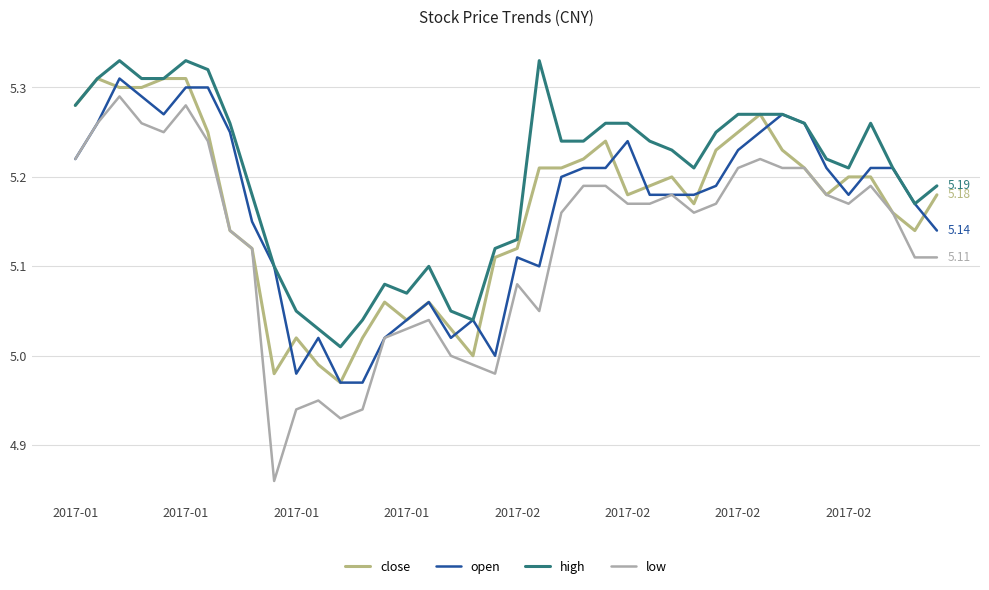

True or false: low and high intersect in this chart.

False